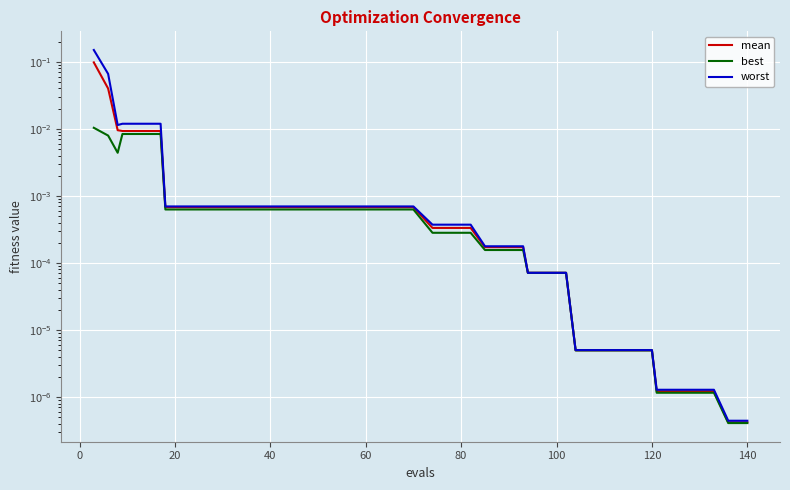

Count the number of data series in this chart.

3